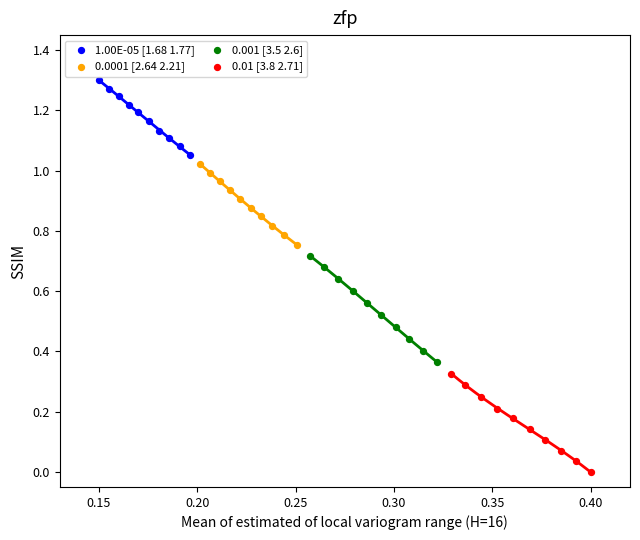

What are all the series names shown in the legend?

1.00E-05 [1.68 1.77], 0.0001 [2.64 2.21], 0.001 [3.5 2.6], 0.01 [3.8 2.71]